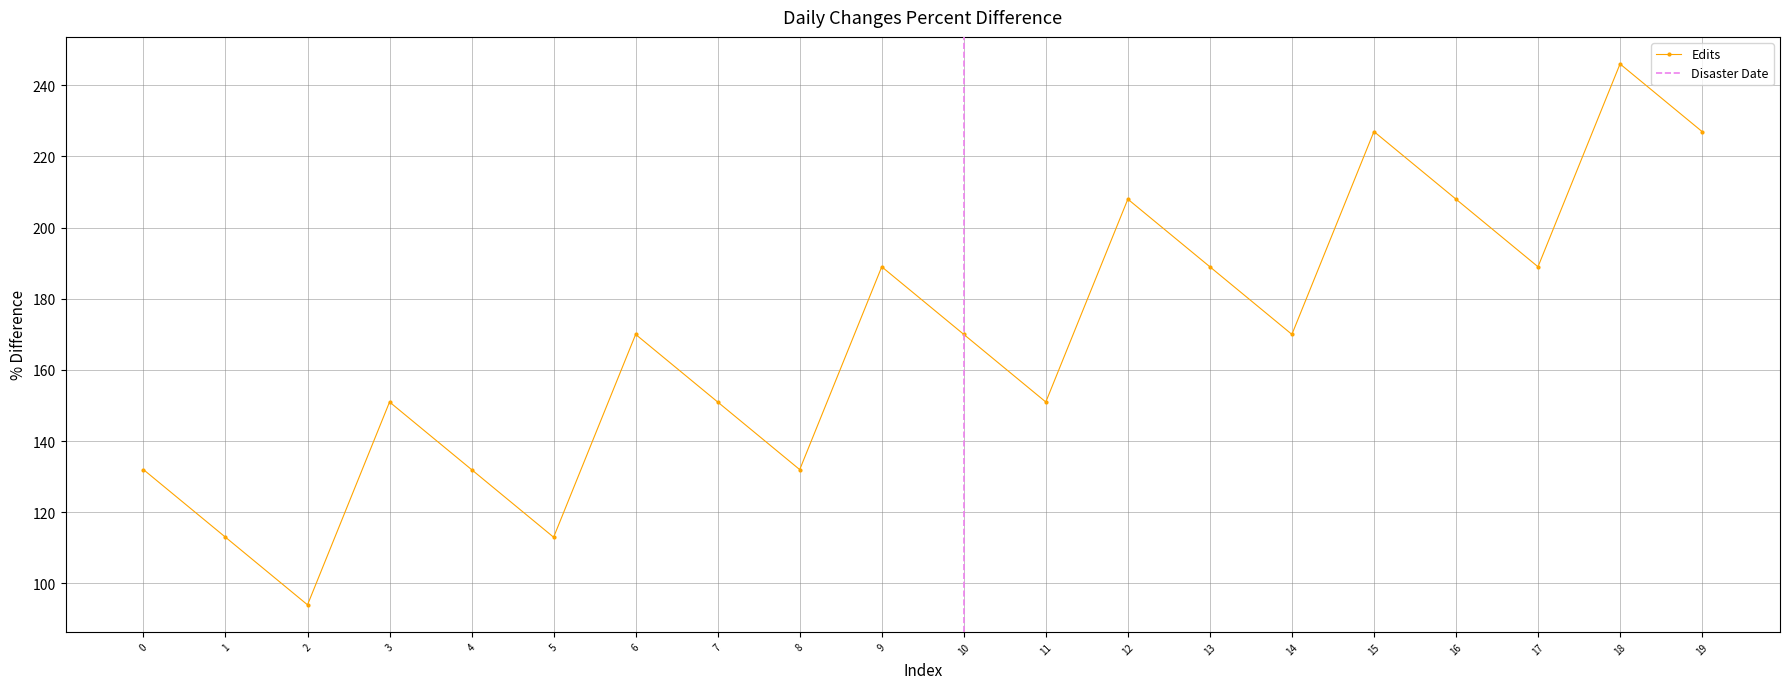

Where is the first local minimum for Edits?

2